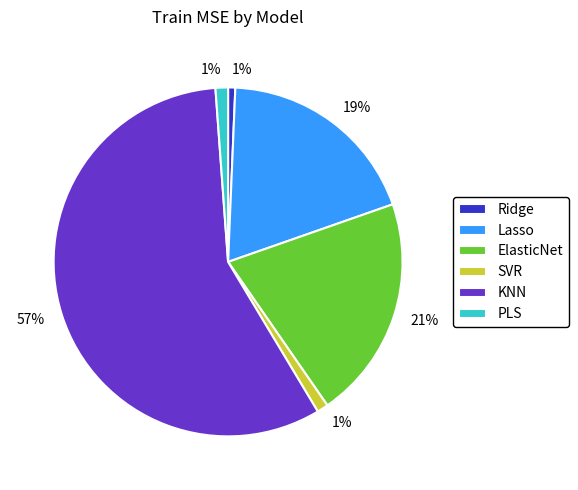

How many segments does this pie chart have?

6